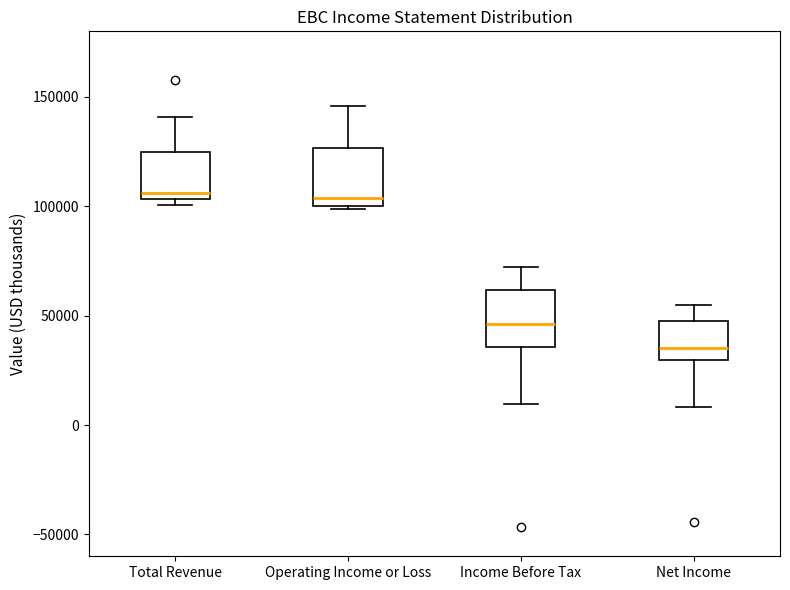

Reading left to right, read every box against the y-axis: the position of its median line, the range the box covers, and the ends of its whiskers. The values are not printed on the chart, so give them approximately, as read against the axis.

Total Revenue: median 105000 (just above the box's lower edge), box 105000 to 125000, whiskers 100000 to 140000
Operating Income or Loss: median 105000, box 100000 to 125000, whiskers 100000 to 145000
Income Before Tax: median 45000, box 35000 to 60000, whiskers 10000 to 70000
Net Income: median 35000, box 30000 to 50000, whiskers 10000 to 55000